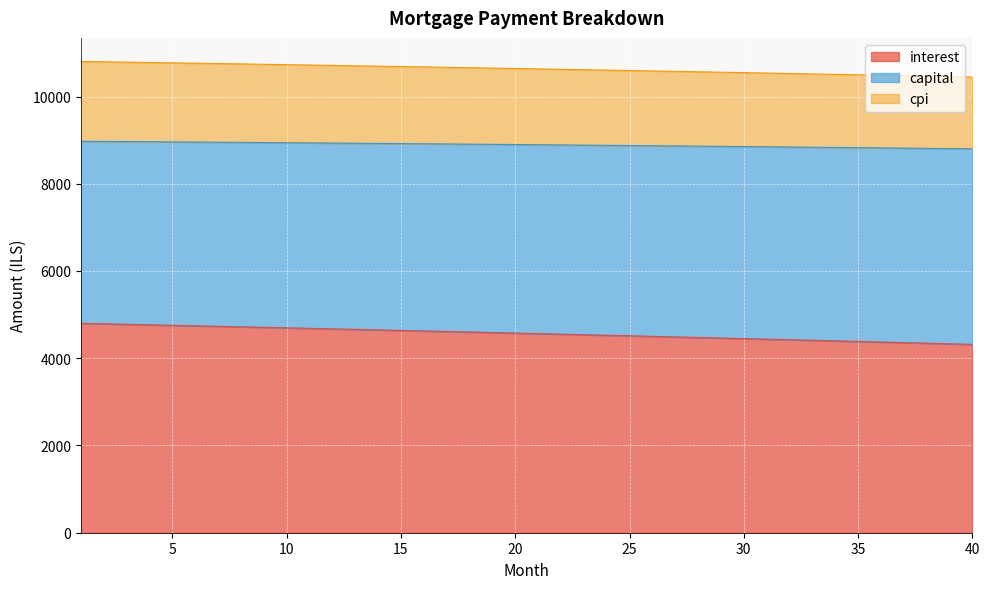

What is the minimum value for interest?

4318.1